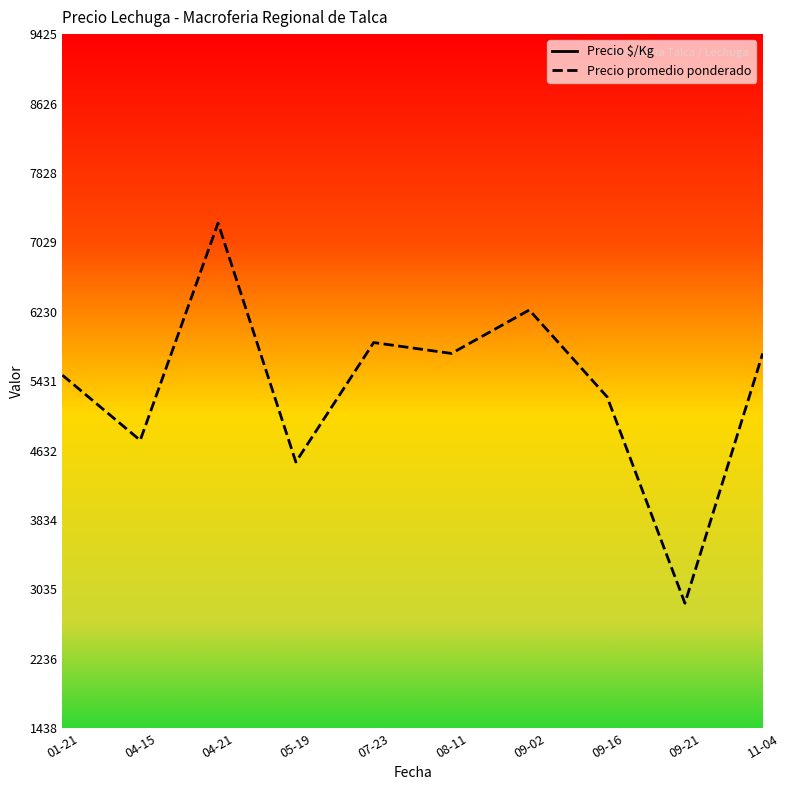

What is the sum of all Precio promedio ponderado values?

53750